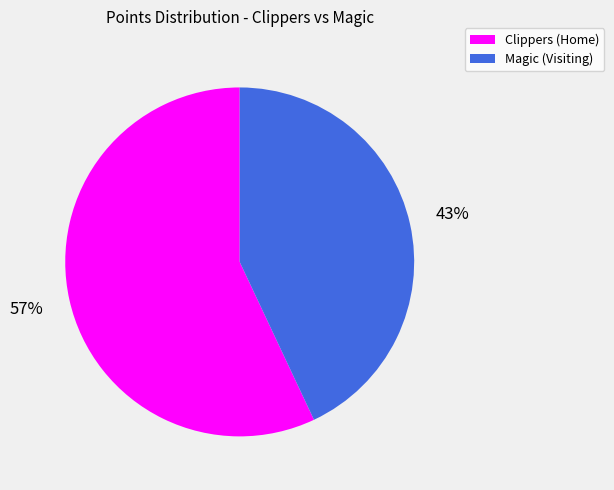

Approximately how many times larger is the value at Clippers (Home) compared to Magic (Visiting)?

1.3